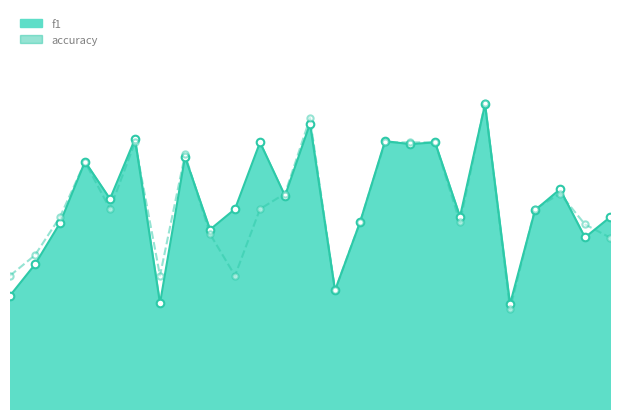

At how many categories does at least one series exceed 0?

25